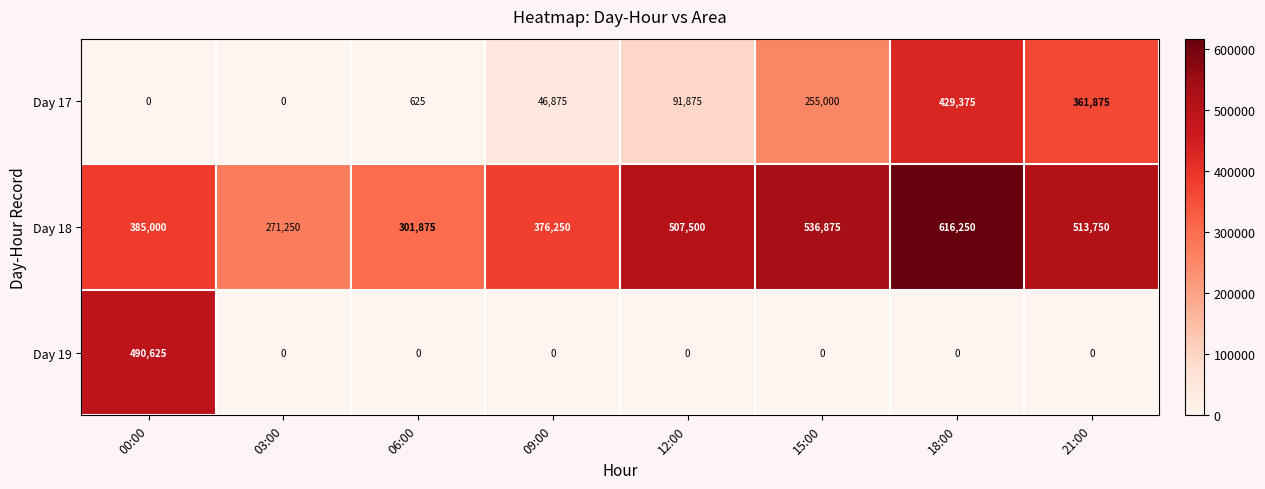

What is the sum of the Day 19 values at 21:00 and 00:00?

490625